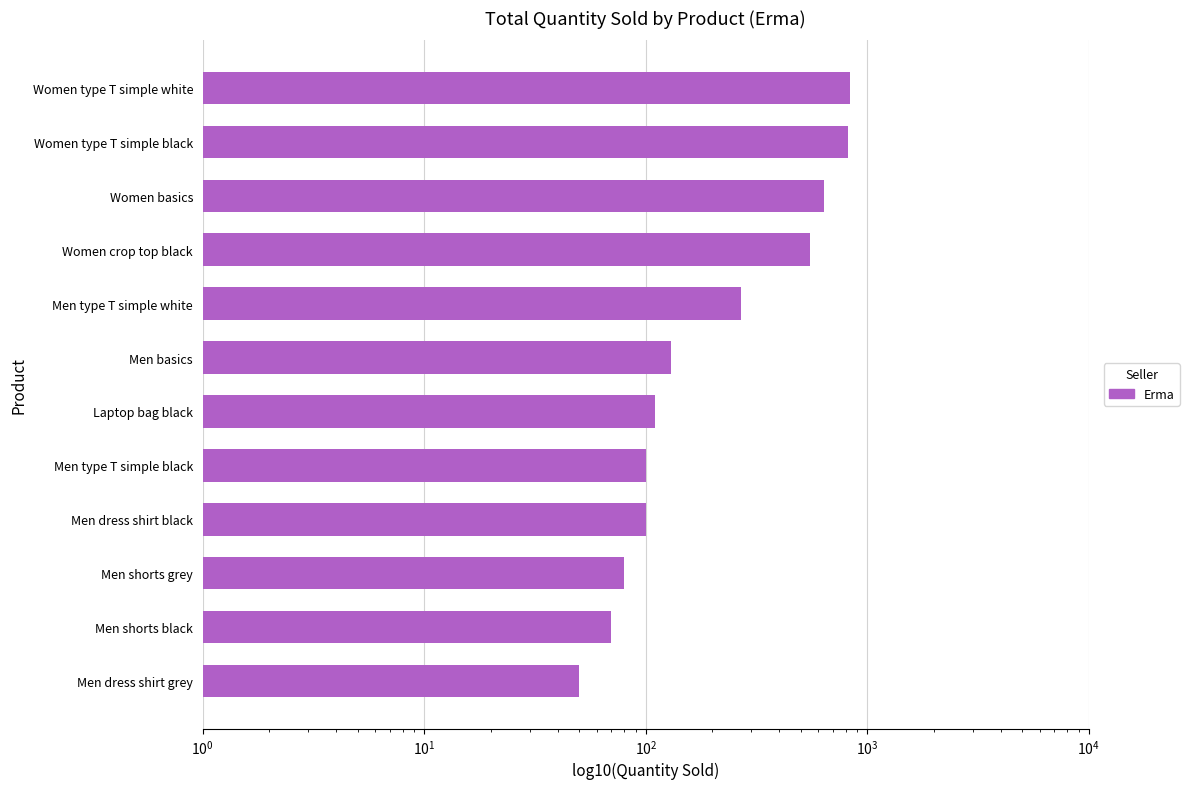

What is the approximate value at Women type T simple white, to the nearest 10?

840